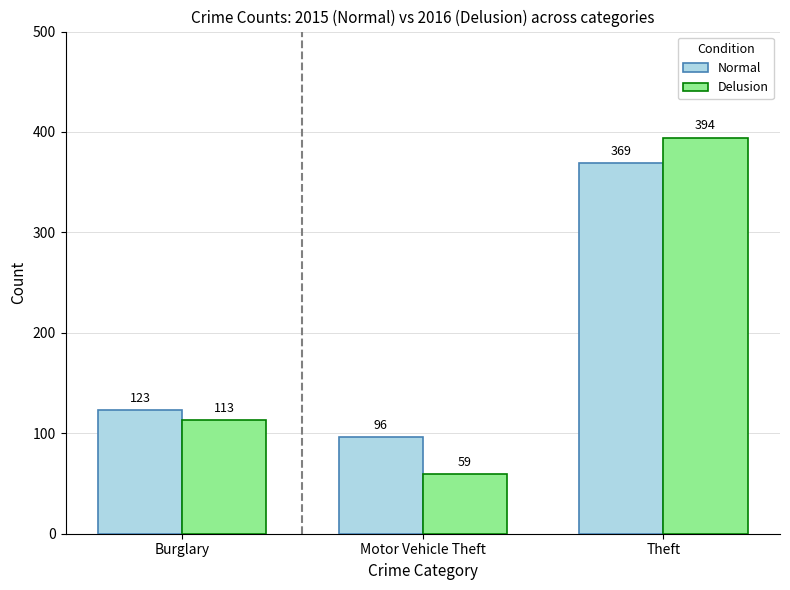

What position from the left is Motor Vehicle Theft?

2